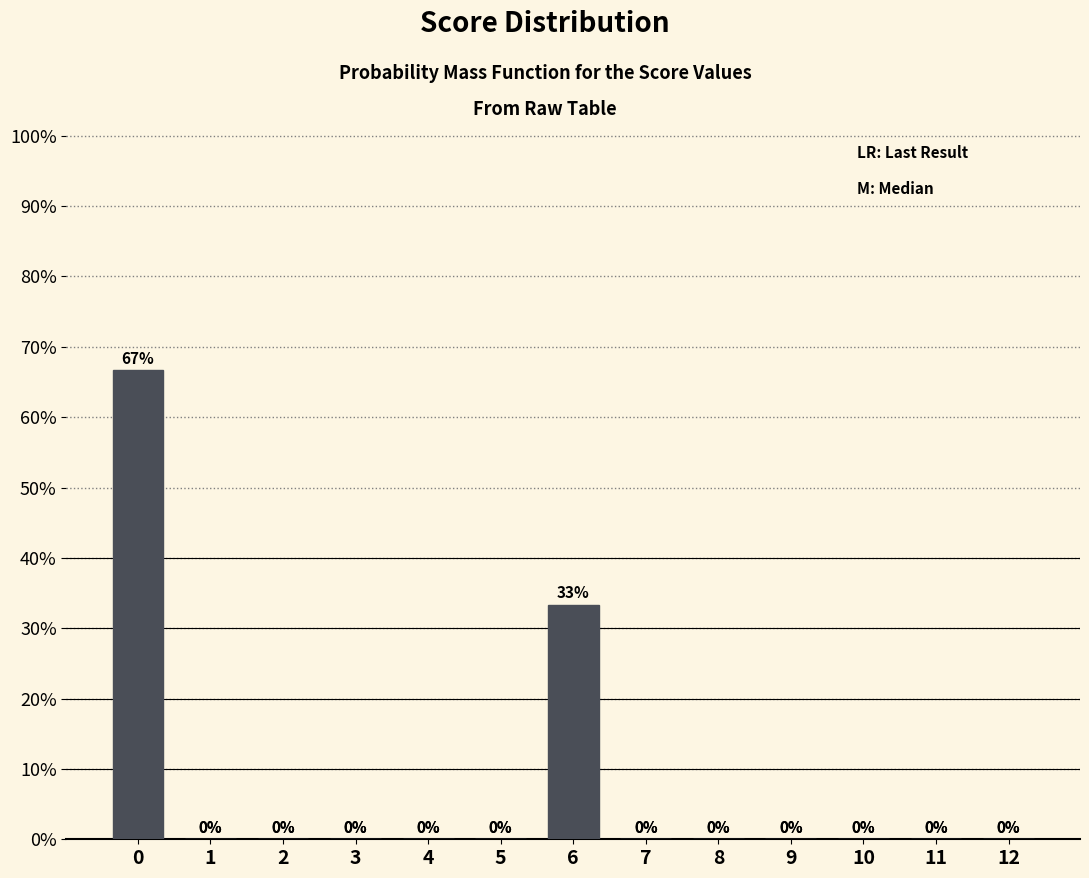

Are the bars horizontal?

No